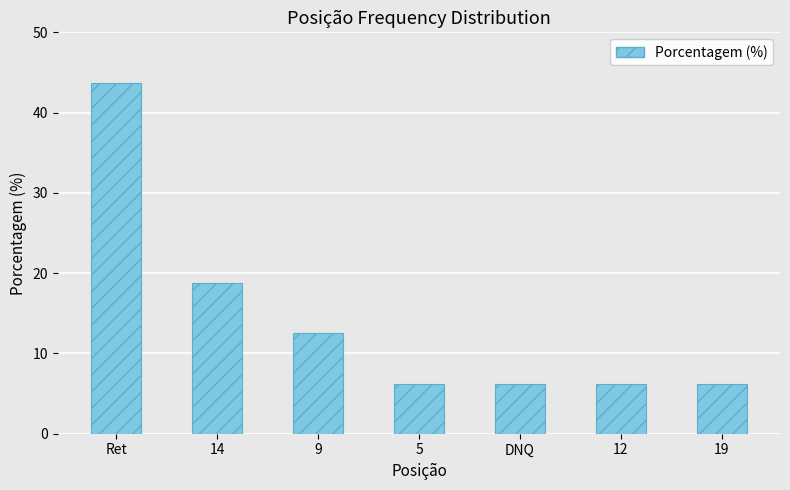

Read the value at 14.

18.8